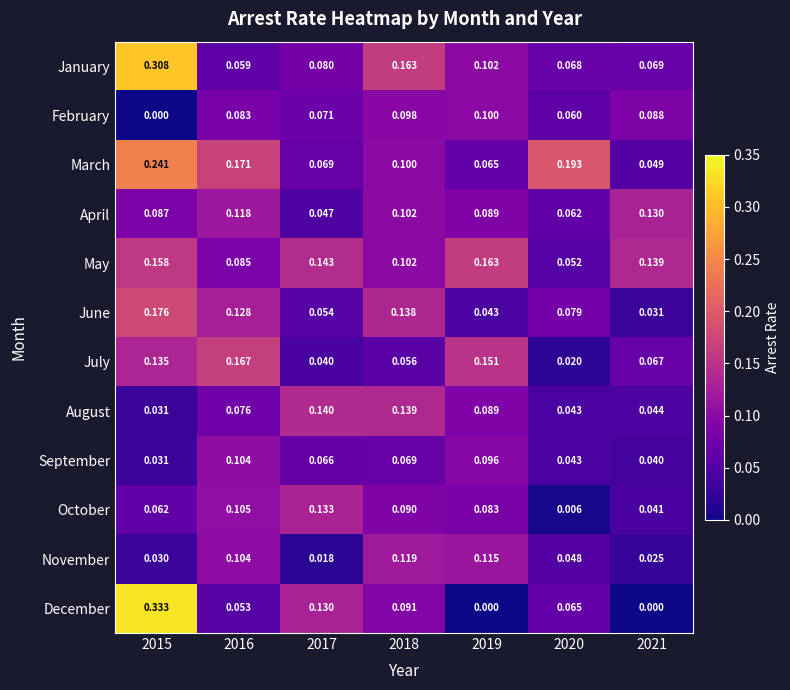

Which series has the widest spread of values?

December